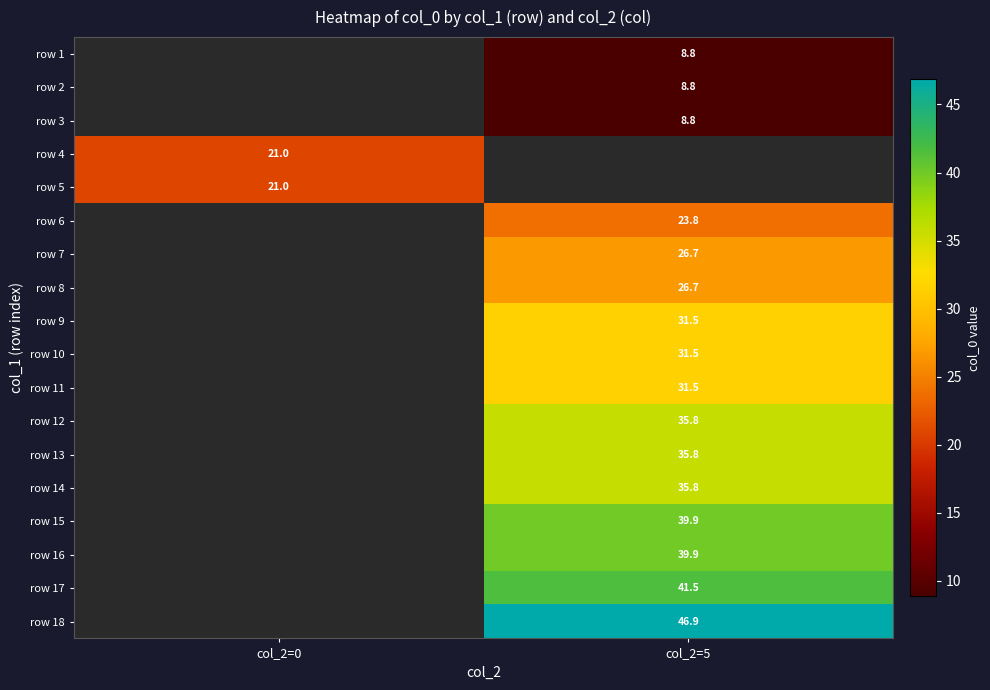

Which series has the largest range (max minus min)?

row 4